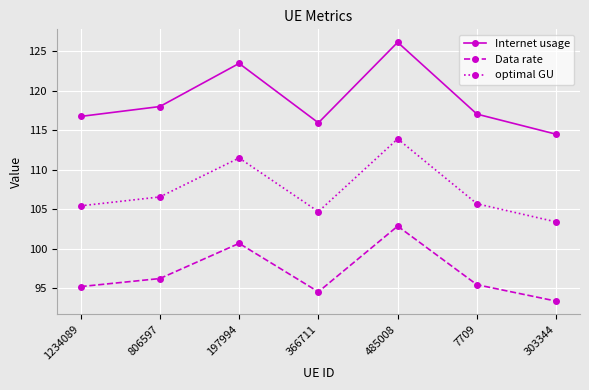

How many lines are shown in the chart?

3